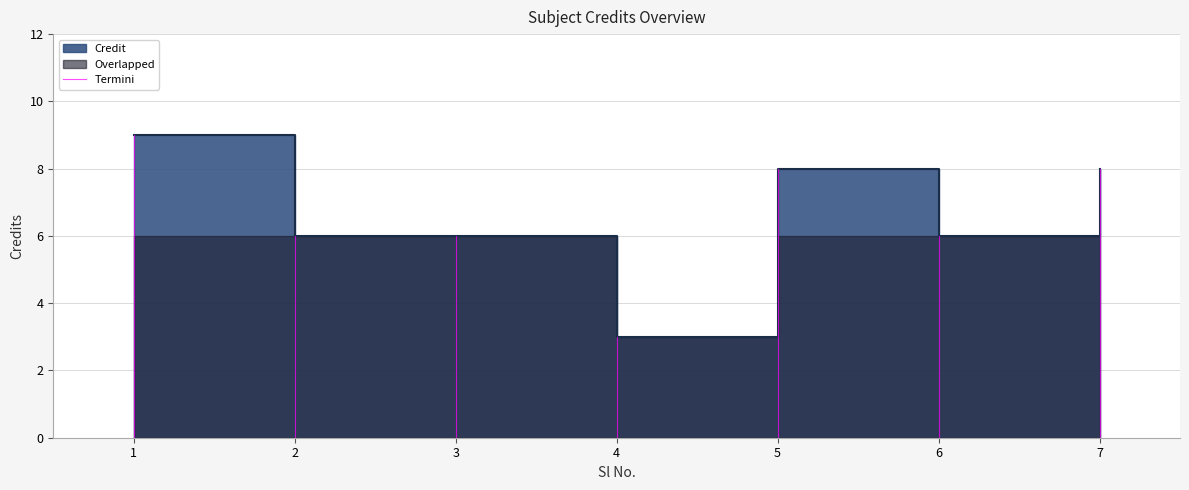

Is this an area chart (filled region under the line)?

No